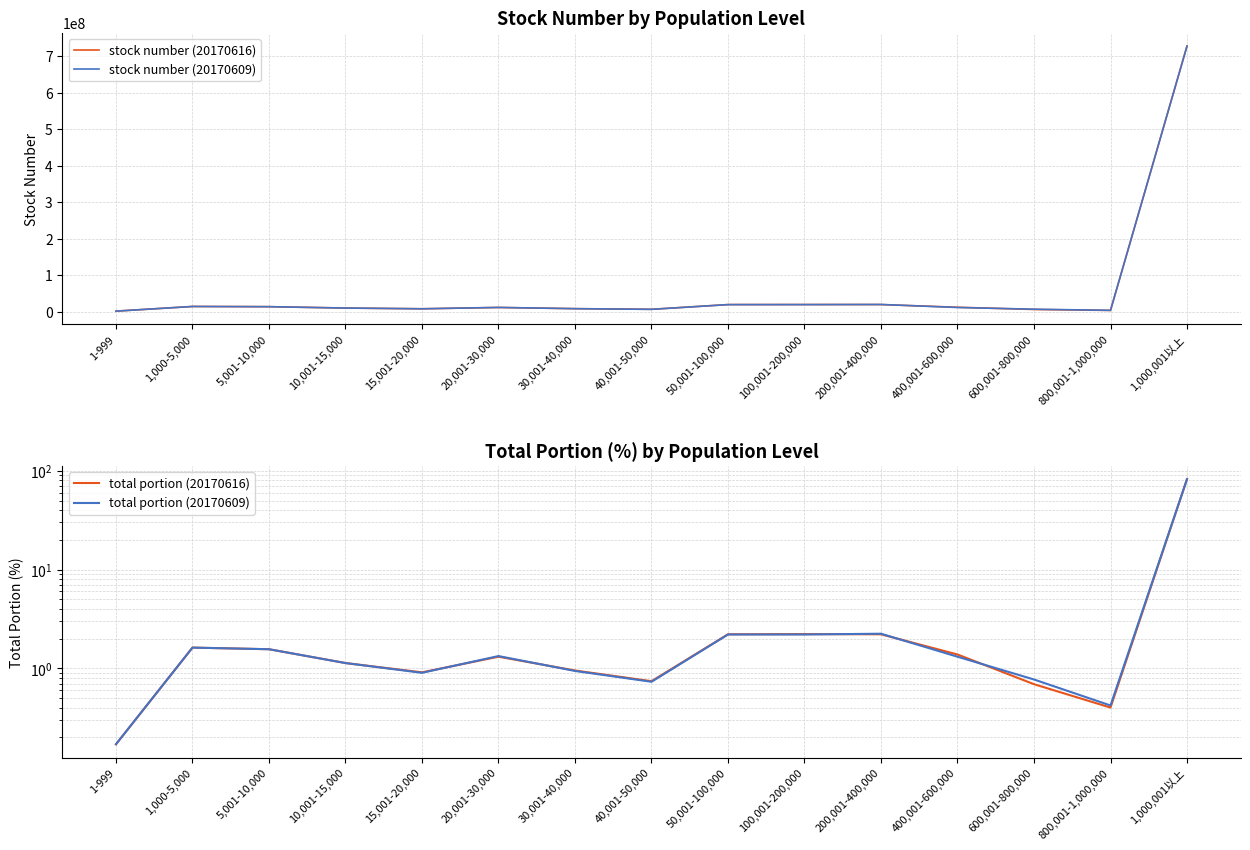

List the labels in order of stock number (20170609) value, smallest first.

1-999, 800,001-1,000,000, 40,001-50,000, 600,001-800,000, 15,001-20,000, 30,001-40,000, 10,001-15,000, 400,001-600,000, 20,001-30,000, 5,001-10,000, 1,000-5,000, 50,001-100,000, 100,001-200,000, 200,001-400,000, 1,000,001以上